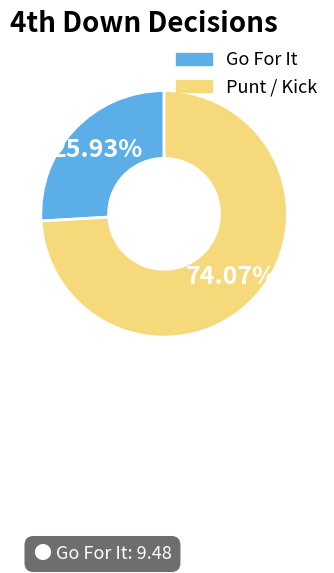

Is there any slice that represents more than half of the pie?

Yes